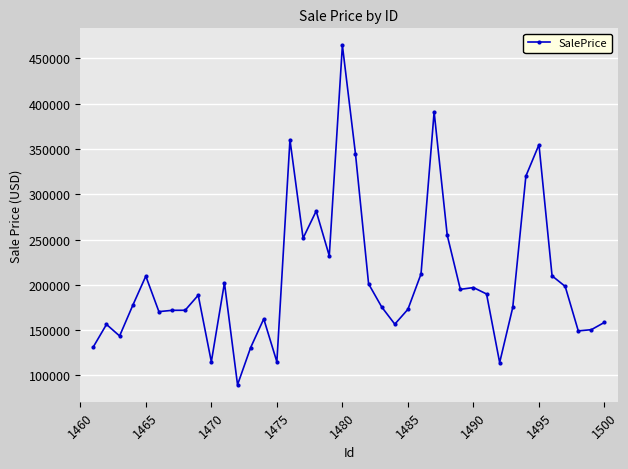

What is the smallest value displayed?

89743.8